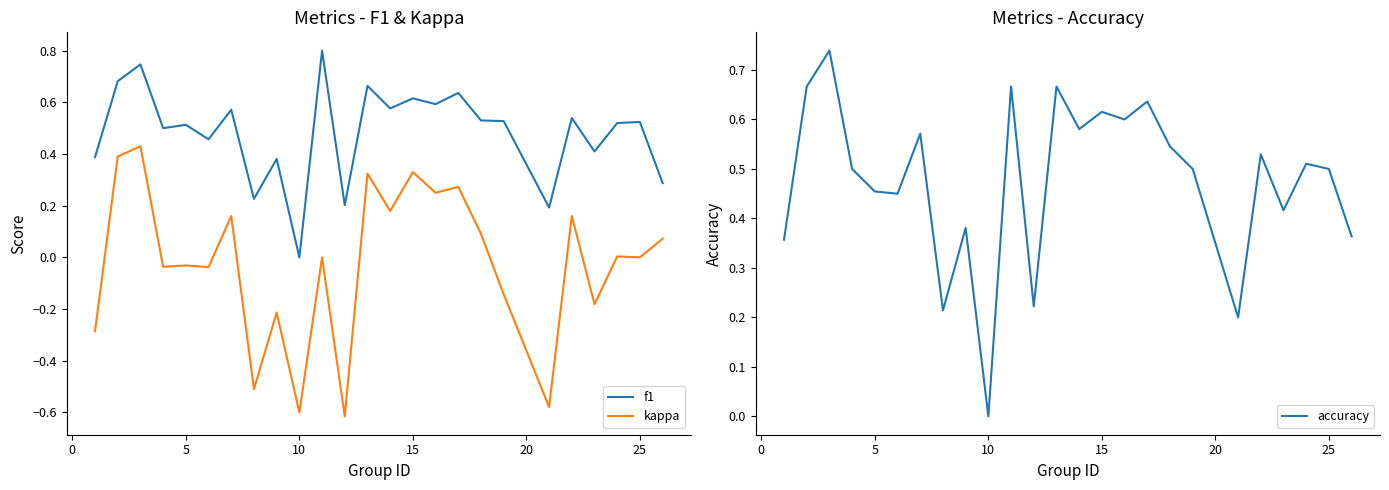

True or false: kappa has a value of -0.7 at 25.

False